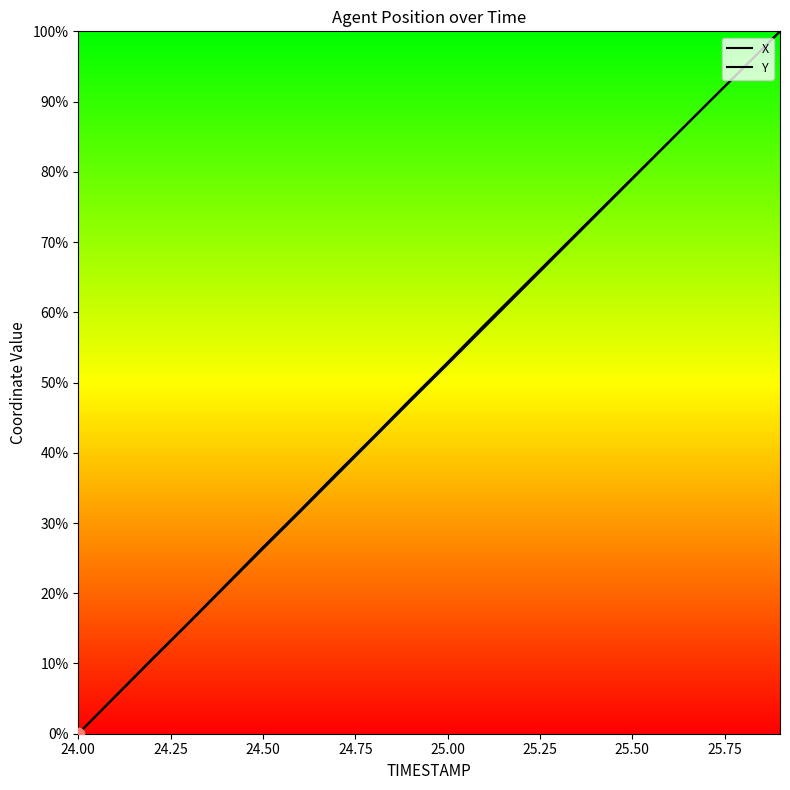

At how many categories does at least one series exceed 9?

18